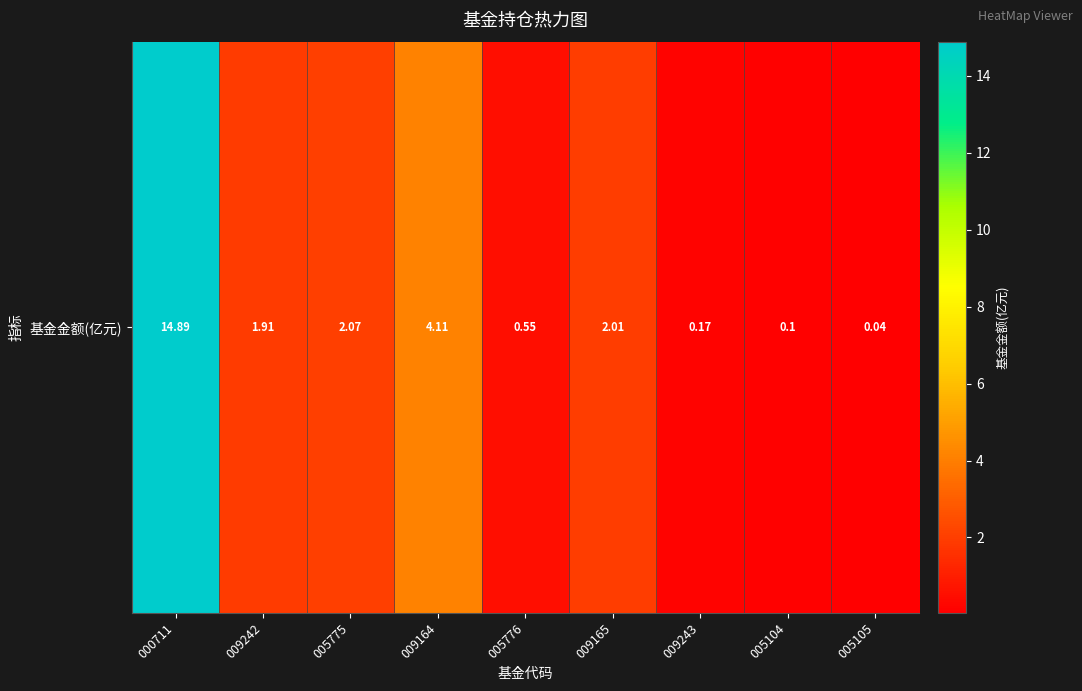

What is the change in value from 000711 to 009164?

-10.8